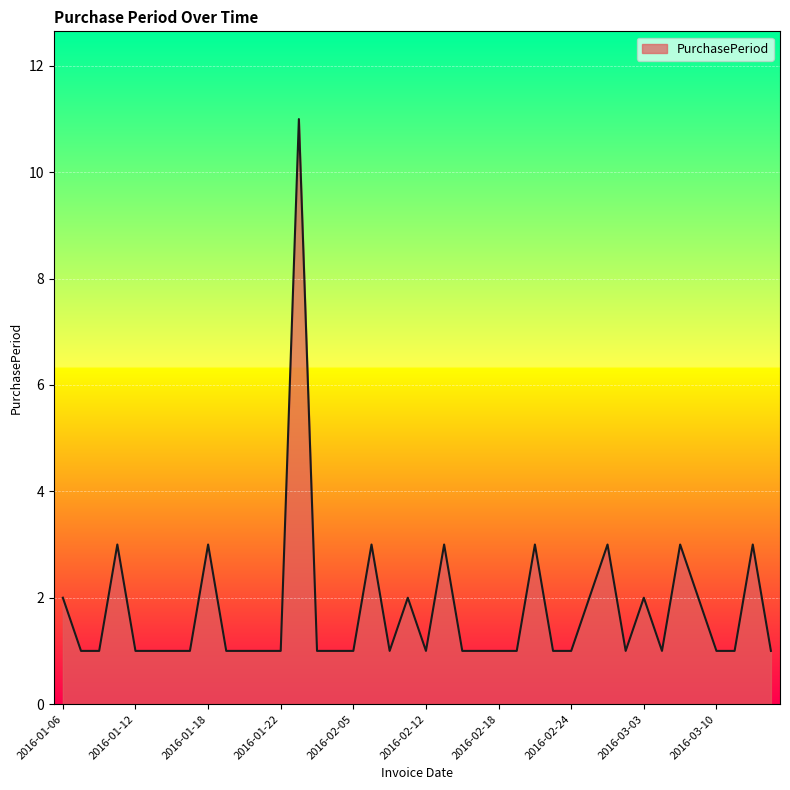

List the labels in order of value, largest first.

2016-02-02, 2016-01-11, 2016-01-18, 2016-02-08, 2016-02-15, 2016-02-22, 2016-02-29, 2016-03-07, 2016-03-14, 2016-01-06, 2016-02-11, 2016-02-26, 2016-03-03, 2016-03-09, 2016-01-07, 2016-01-08, 2016-01-12, 2016-01-13, 2016-01-14, 2016-01-15, 2016-01-19, 2016-01-20, 2016-01-21, 2016-01-22, 2016-02-03, 2016-02-04, 2016-02-05, 2016-02-09, 2016-02-12, 2016-02-16, 2016-02-17, 2016-02-18, 2016-02-19, 2016-02-23, 2016-02-24, 2016-03-01, 2016-03-04, 2016-03-10, 2016-03-11, 2016-03-15